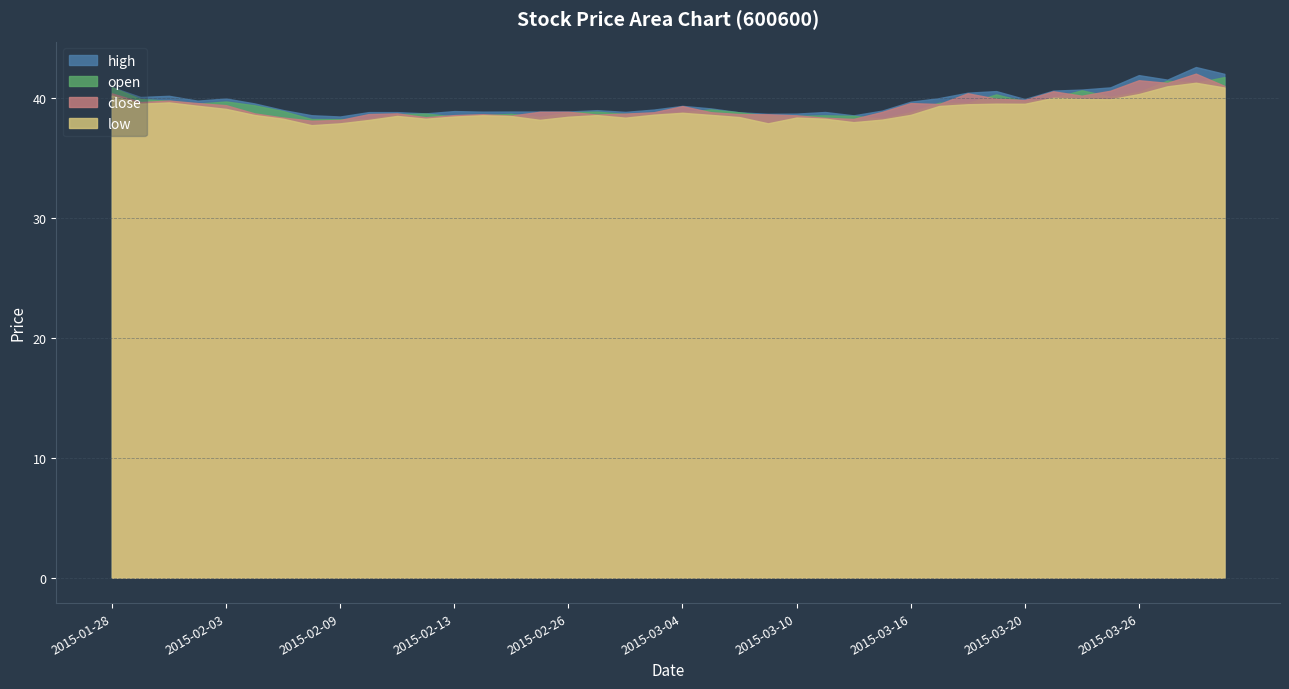

List the series in order of their peak value, highest first.

high, close, open, low